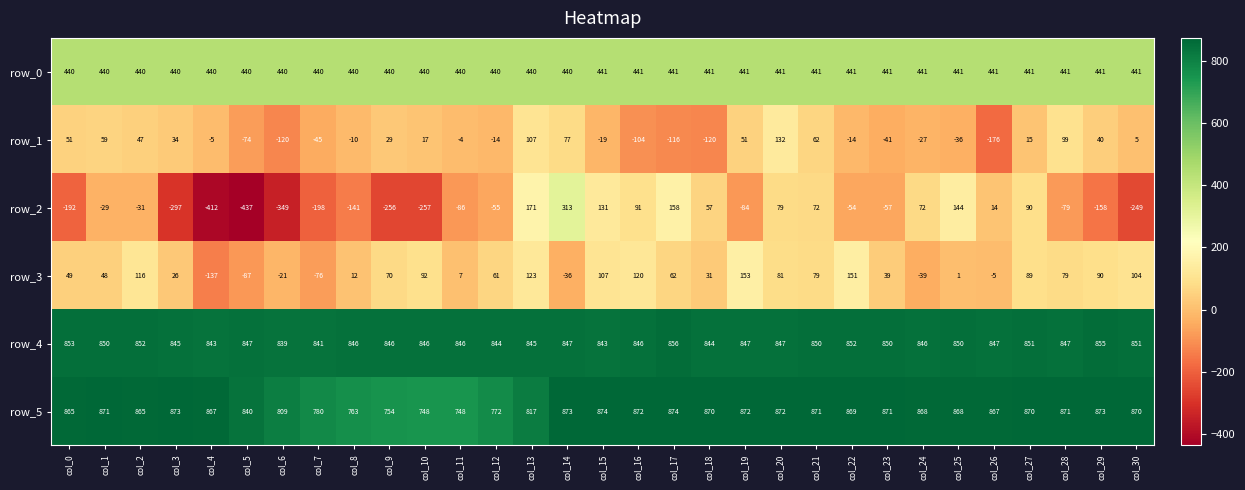

Which category has the lowest value across all series?

col_5